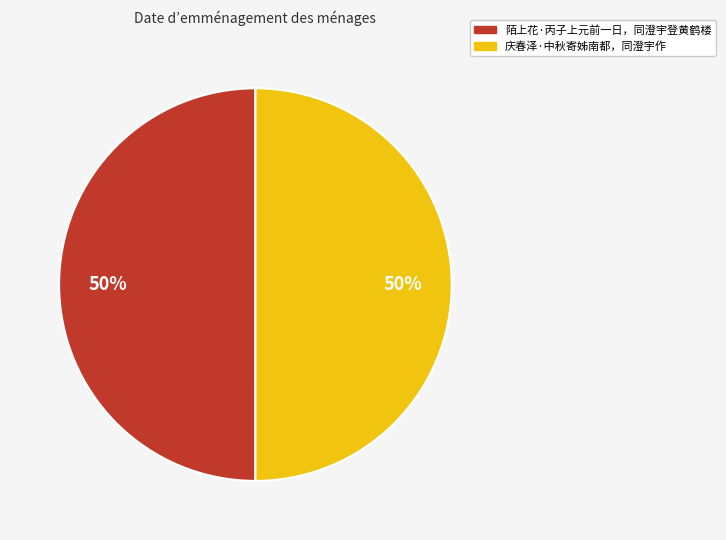

Is the sum of 陌上花·丙子上元前一日，同澄宇登黄鹤楼 and 庆春泽·中秋寄姊南都，同澄宇作 greater than half?

Yes